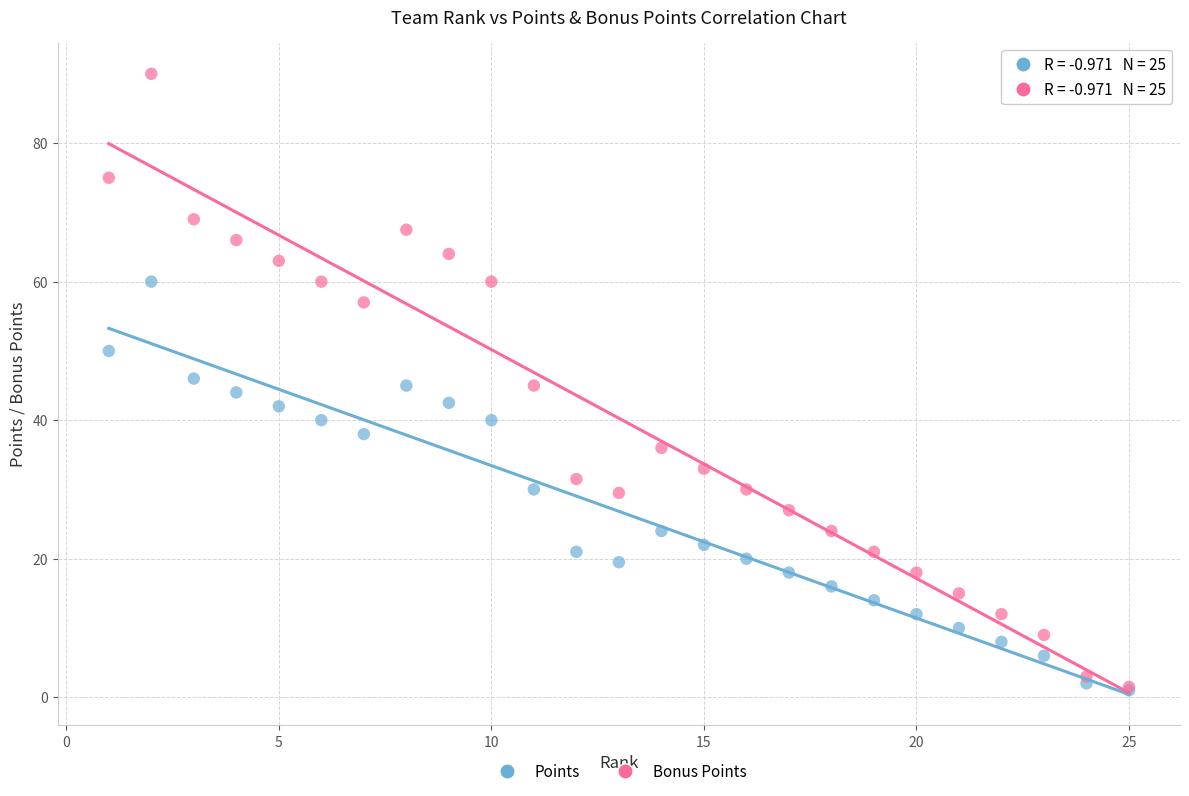

Which series has the largest Y range (max minus min)?

Bonus Points